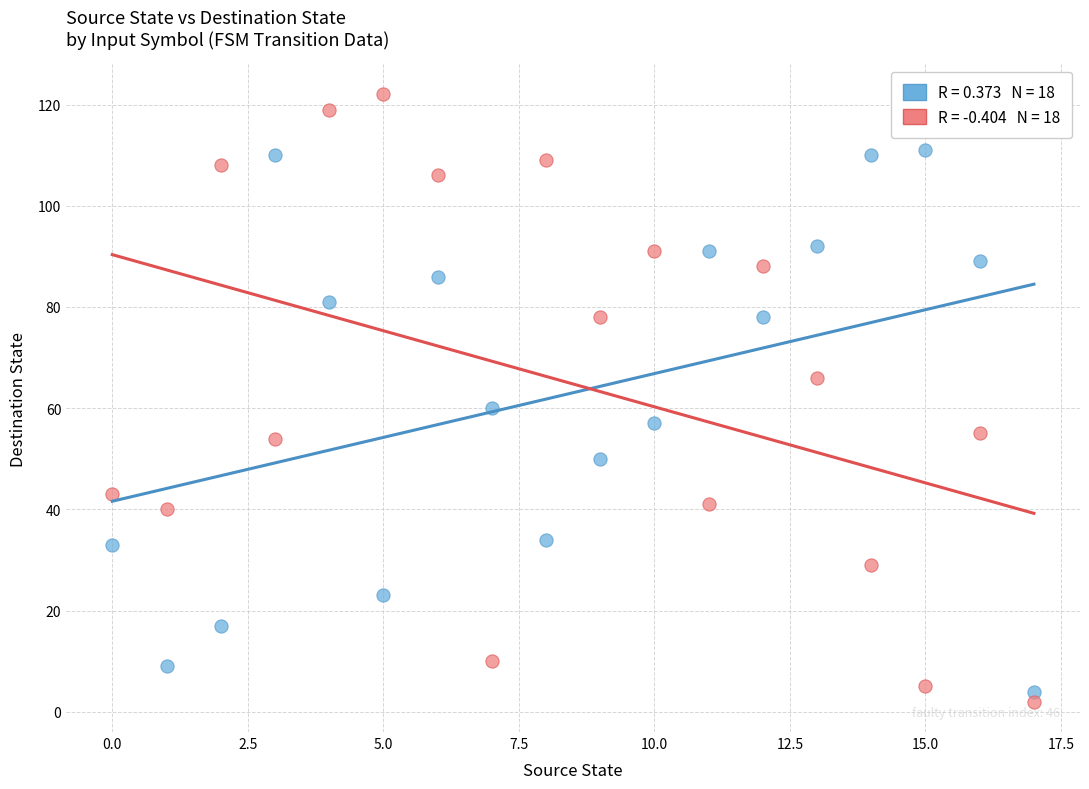

Across all data points, what is the range of Y values (max minus min)?

120